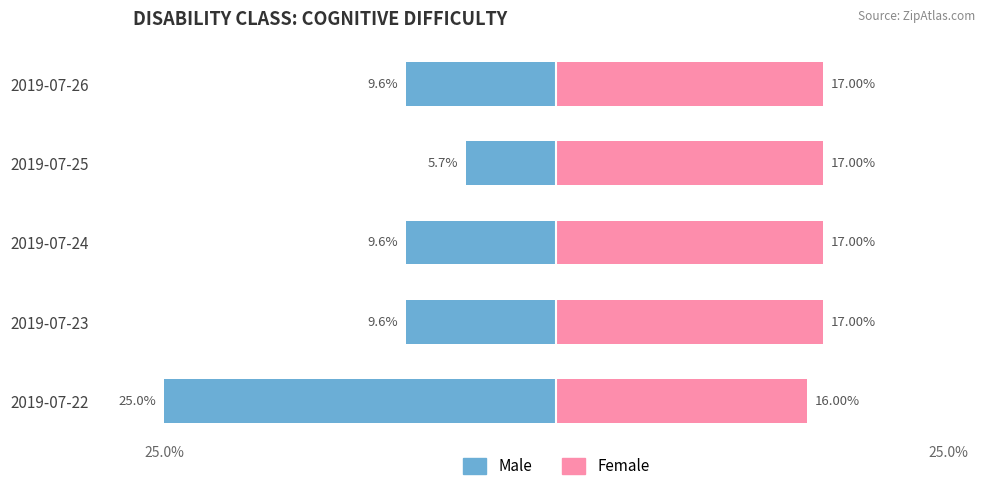

How many values in the Male series exceed -9?

1